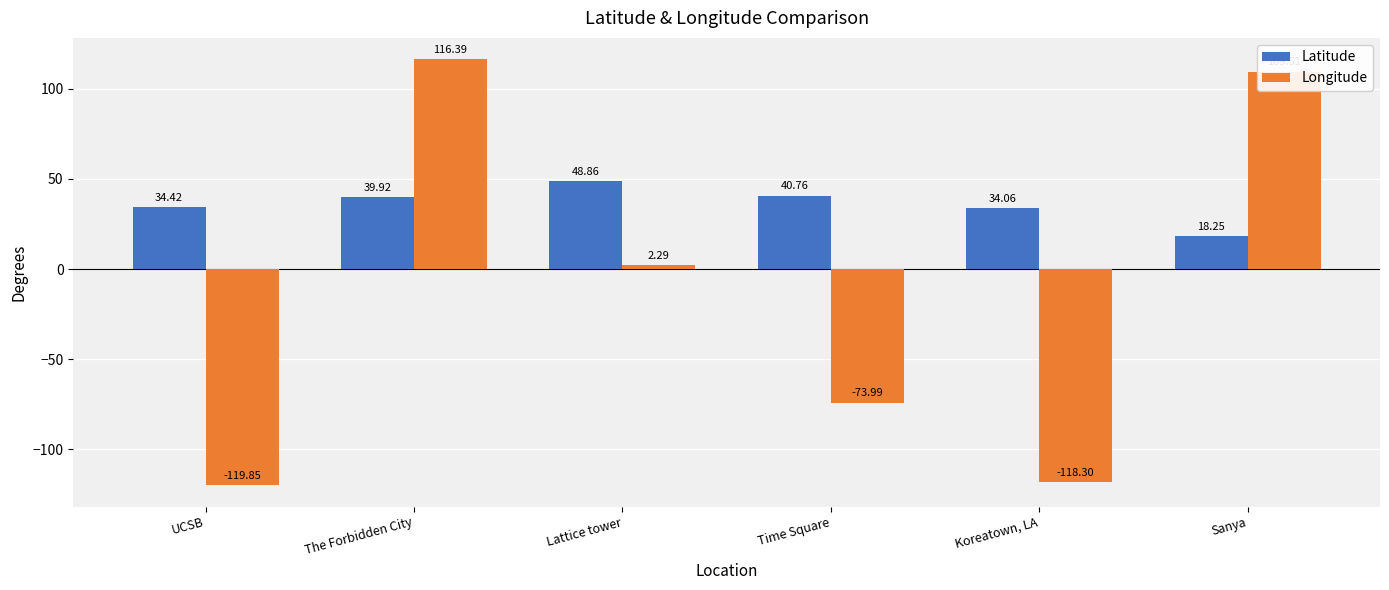

Is it true that Longitude equals -118.3 at Koreatown, LA?

True